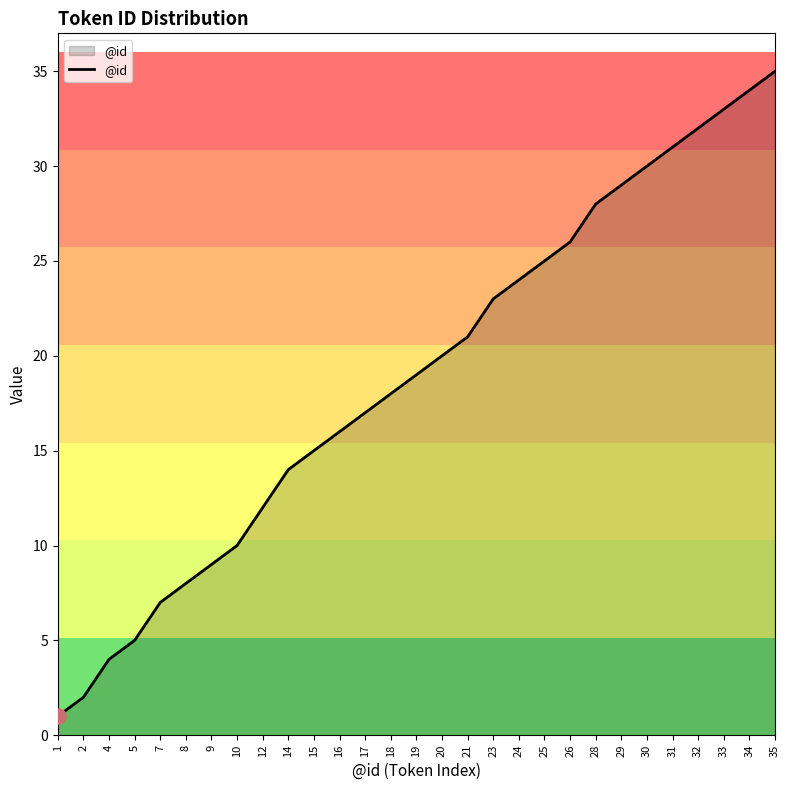

What is the change in value from 7 to 15?

+8